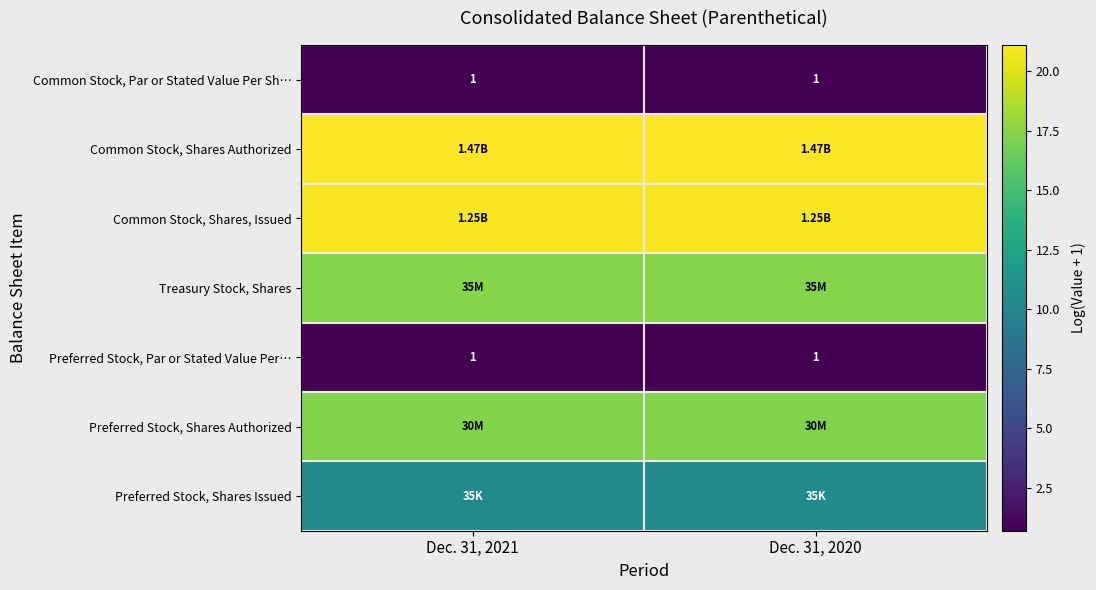

Rank the series at Dec. 31, 2020 from lowest to highest value.

Common Stock, Par or Stated Value Per Sh…, Preferred Stock, Par or Stated Value Per…, Preferred Stock, Shares Issued, Preferred Stock, Shares Authorized, Treasury Stock, Shares, Common Stock, Shares, Issued, Common Stock, Shares Authorized